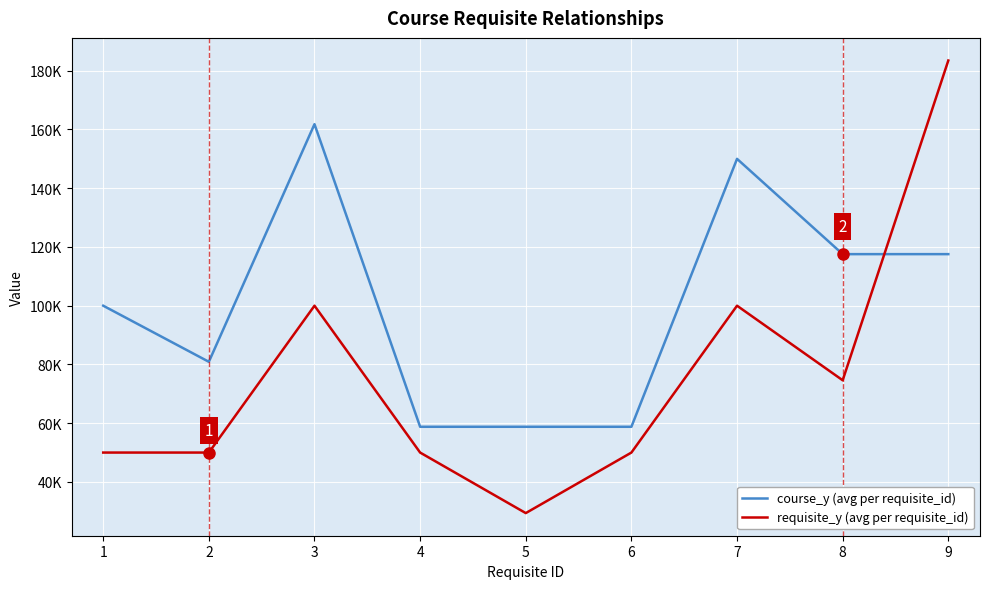

Reading left to right, transcribe all the data shown in this chart.

course_y (avg per requisite_id): 1=100000.0	2=80901.8	3=161803.6	4=58778.7	5=58778.5	6=58778.5	7=150000.0	8=117557.4	9=117557.4
requisite_y (avg per requisite_id): 1=50000.0	2=50000.0	3=100000.0	4=50000.0	5=29389.2	6=50000.0	7=100000.0	8=74614.7	9=183480.9